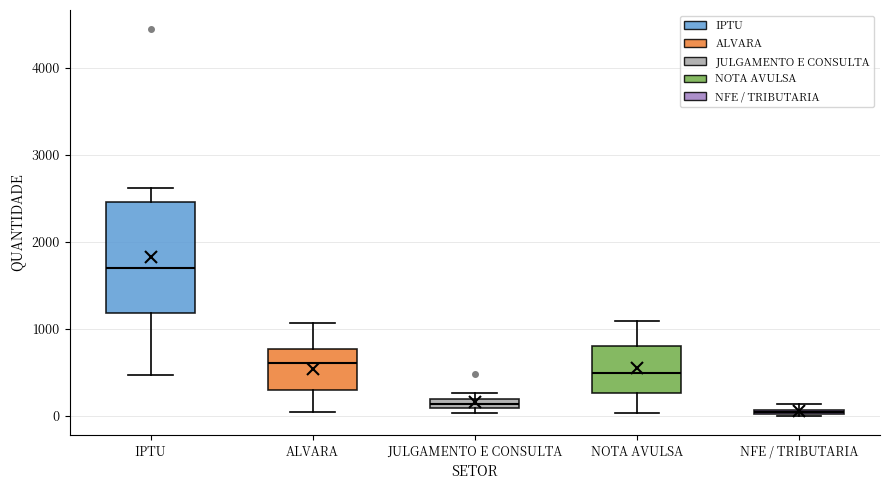

Where does the upper whisker of the box for ALVARA end on the y-axis? The values are not printed on the chart, so give them approximately, as read against the axis.

1100